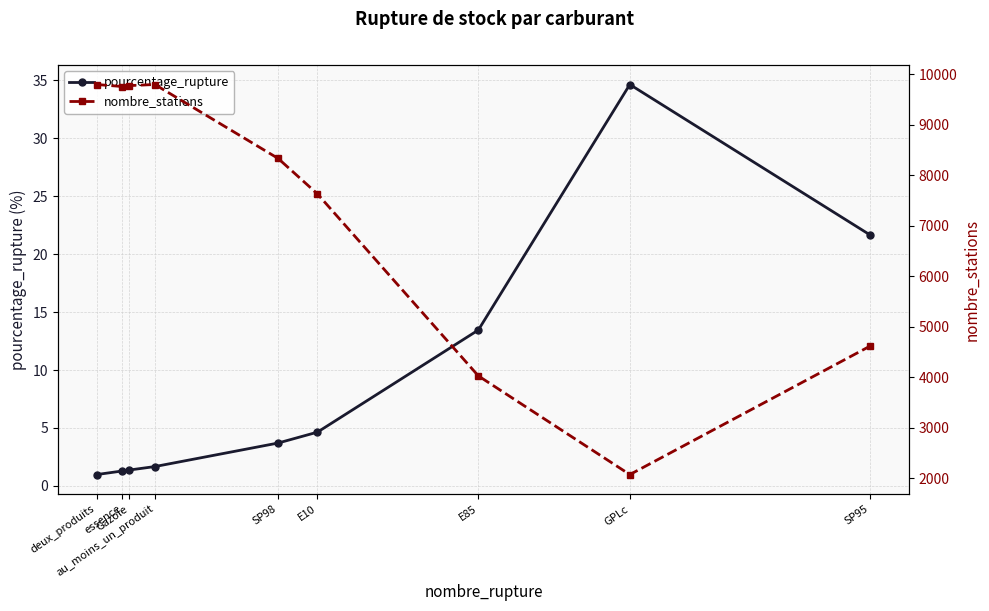

What is the difference between the nombre_stations values at deux_produits and E10?

2166.0